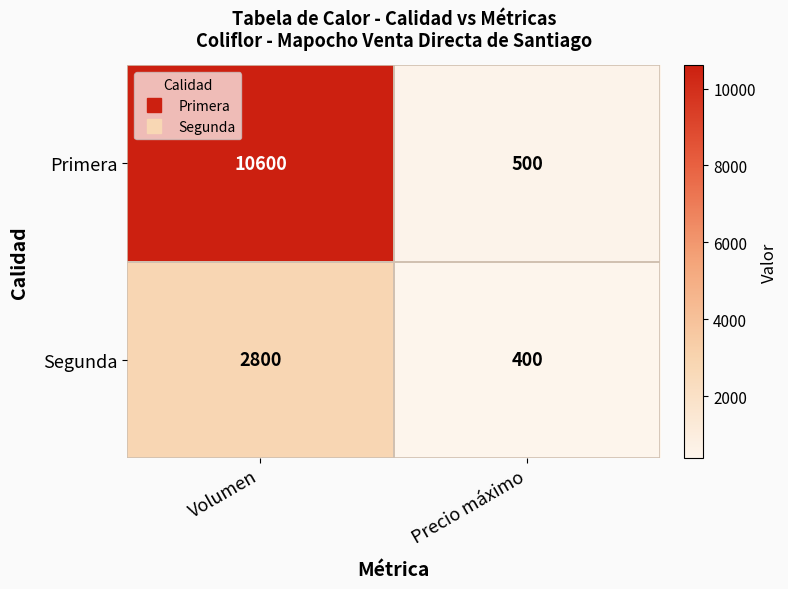

What is the sum of the Segunda values at Volumen and Precio máximo?

3200